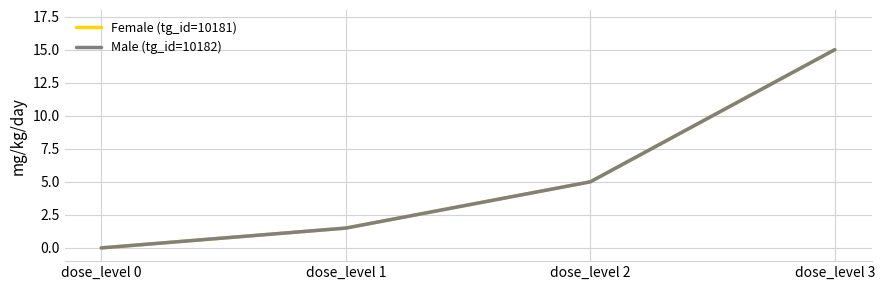

Reading left to right, extract all data points from this chart.

Female (tg_id=10181): dose_level 0=0.0	dose_level 1=1.5	dose_level 2=5.0	dose_level 3=15.0
Male (tg_id=10182): dose_level 0=0.0	dose_level 1=1.5	dose_level 2=5.0	dose_level 3=15.0